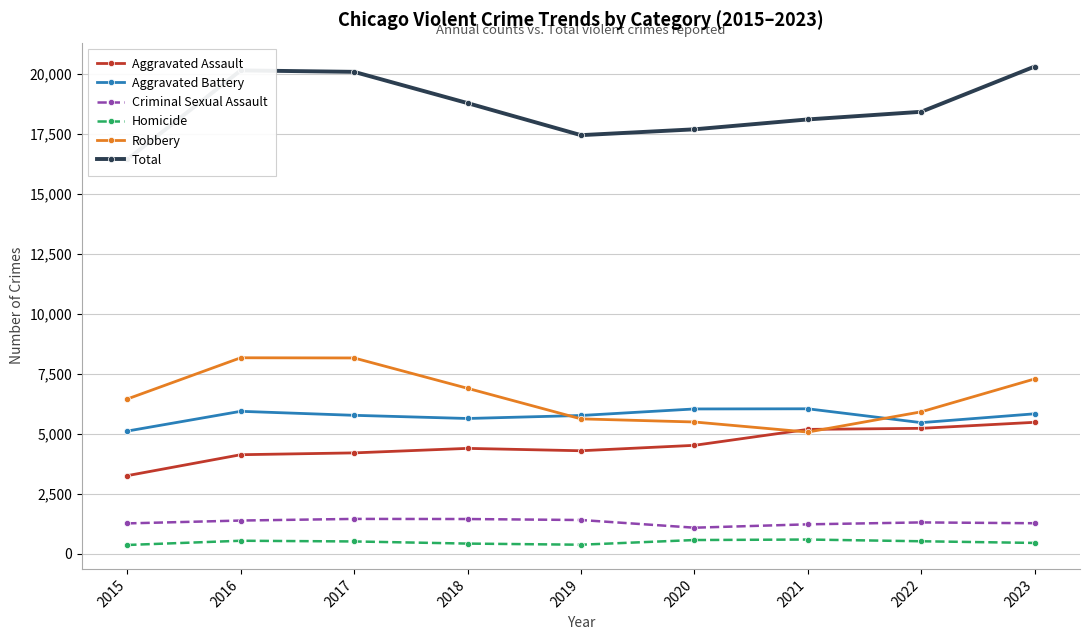

What is the smallest value displayed?

362